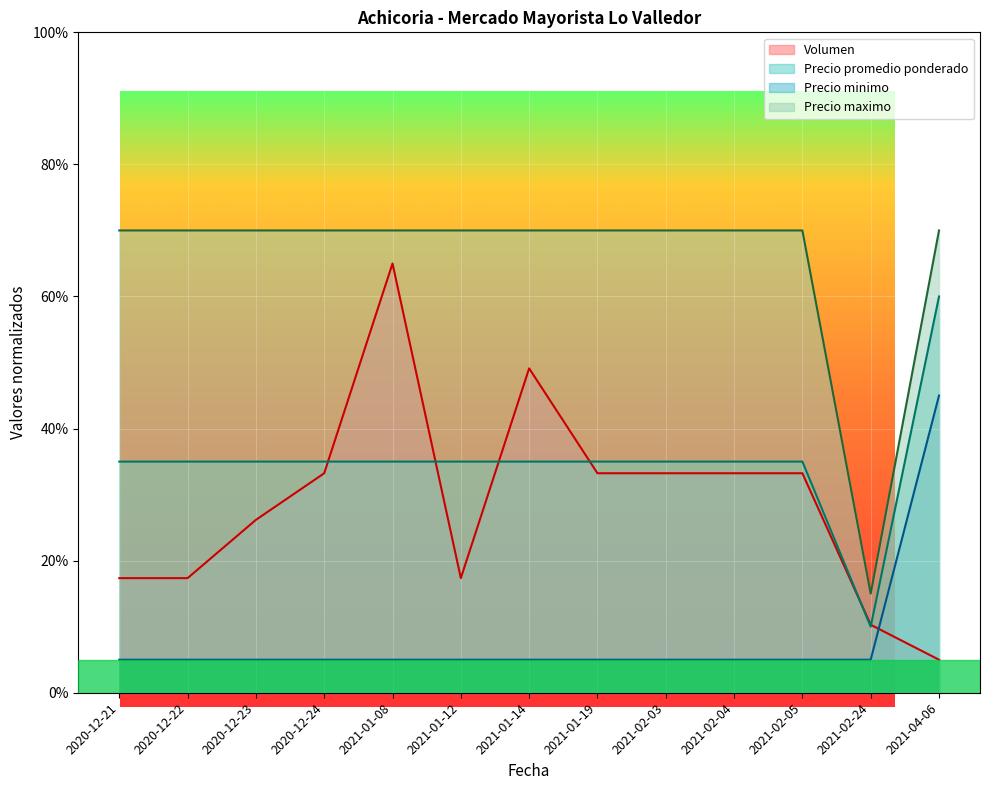

What is the difference between the highest and lowest values at 2021-02-05?

65.0